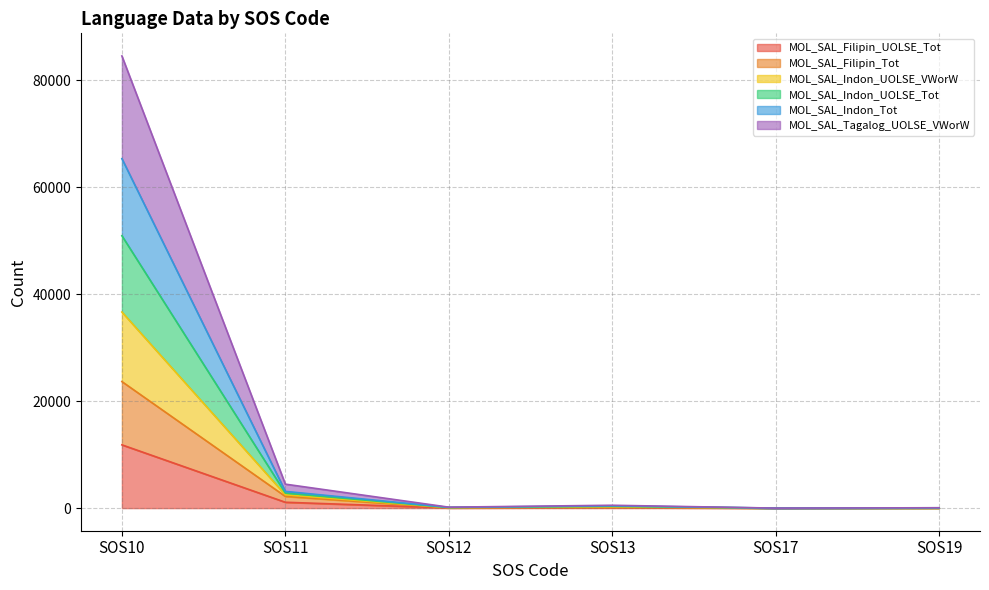

True or false: MOL_SAL_Indon_UOLSE_Tot and MOL_SAL_Filipin_Tot intersect in this chart.

False